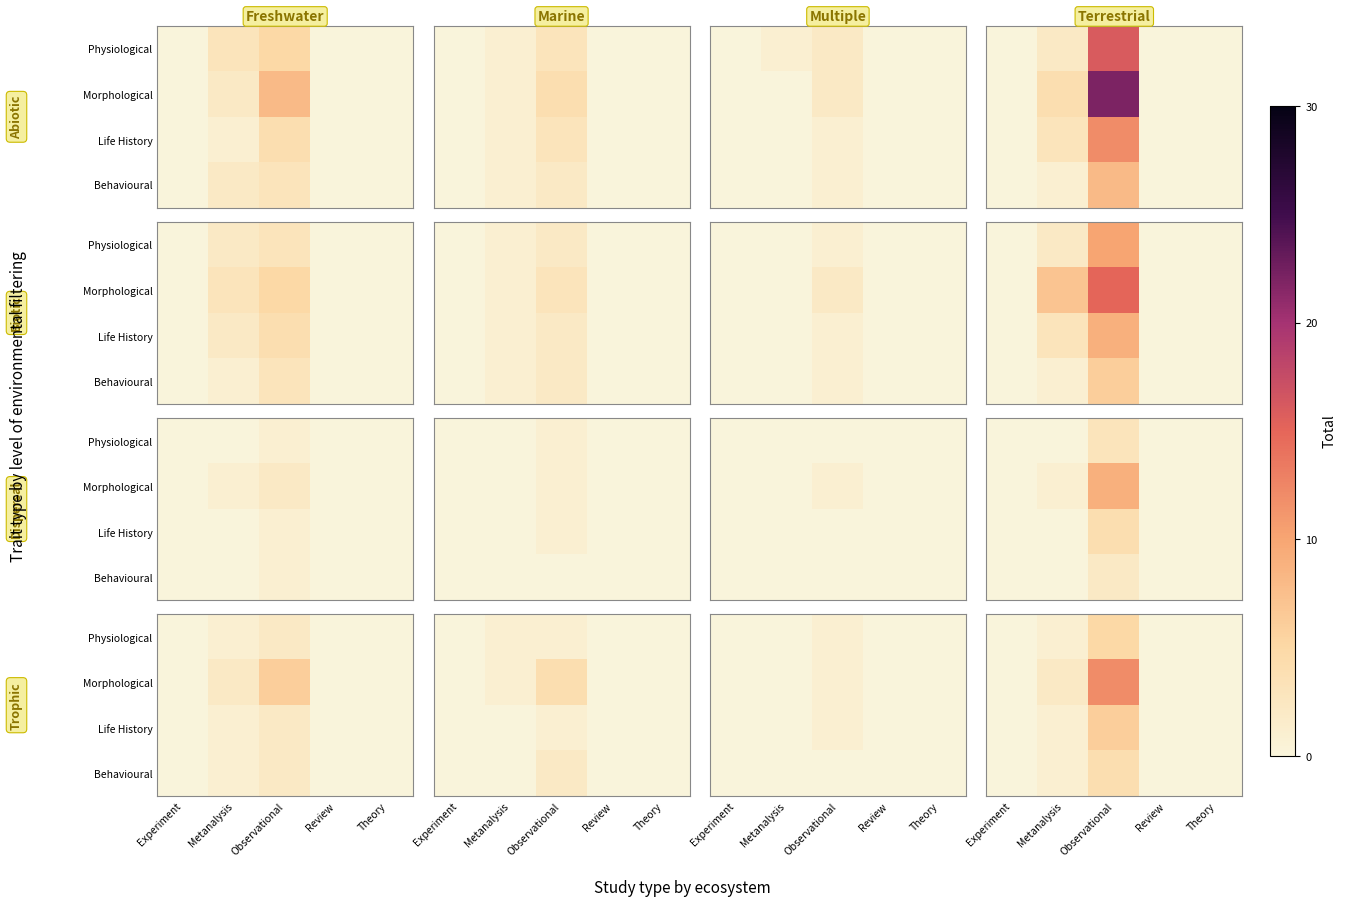

How many series are shown in this chart?

4